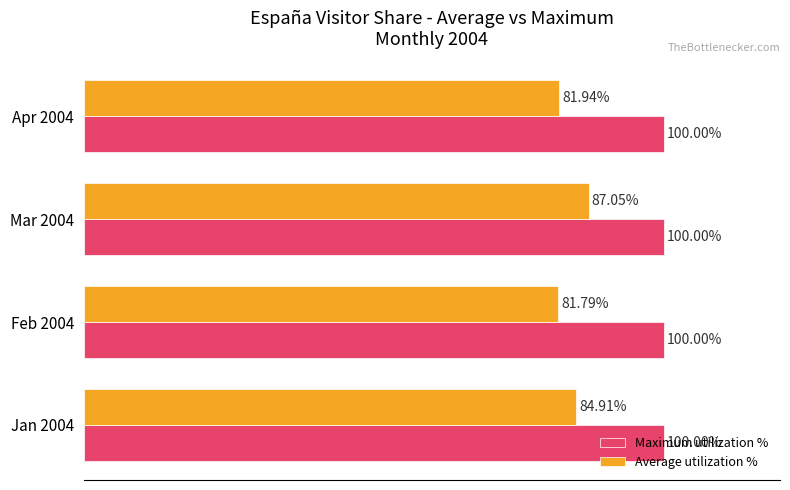

At which category is the sum across all series the highest?

Mar 2004